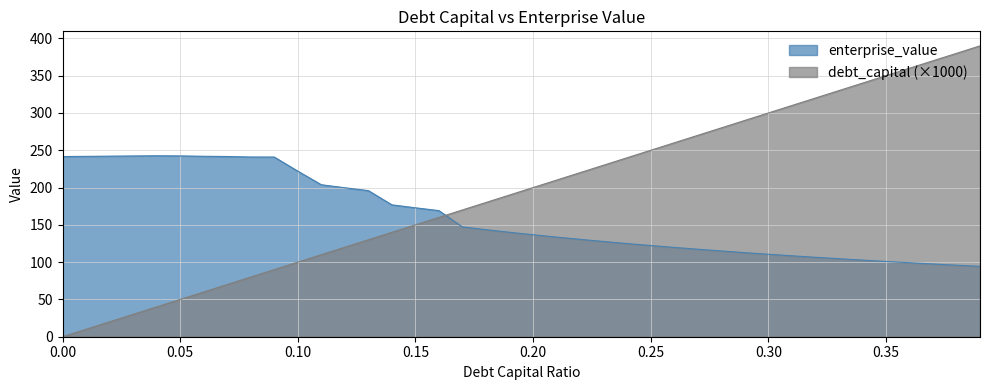

Count the number of data series in this chart.

2